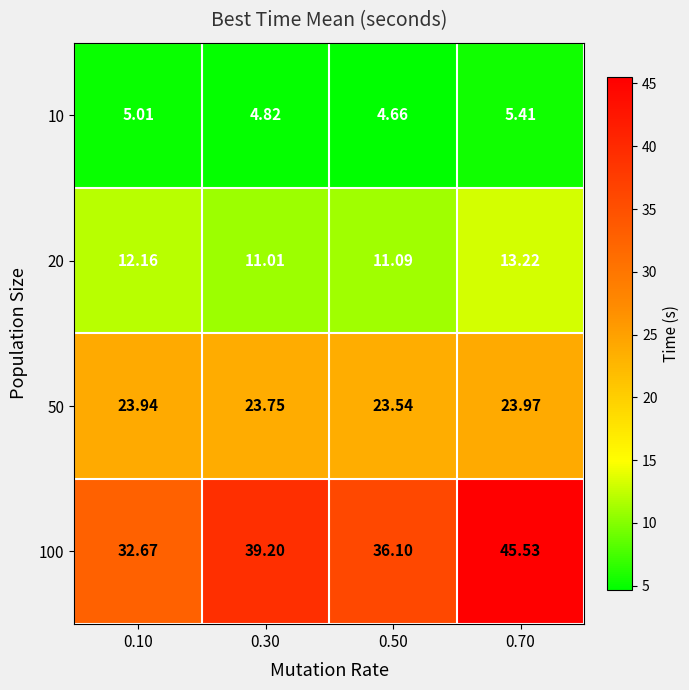

Is the value of 100 at 0.30 greater than the value of 20 at 0.50?

Yes